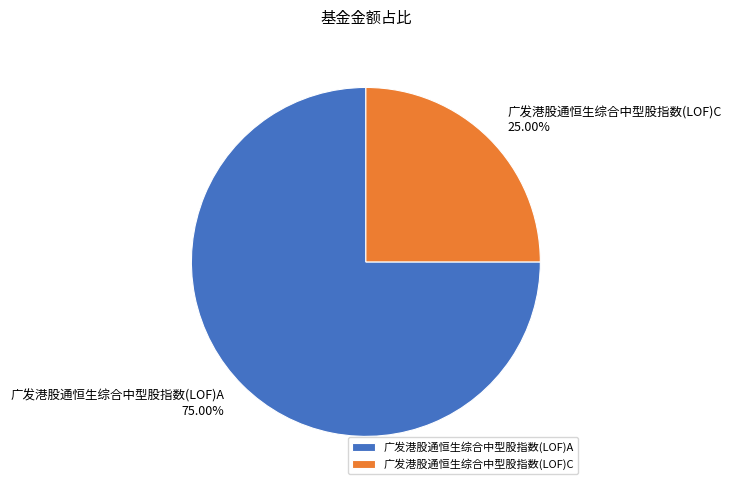

The 广发港股通恒生综合中型股指数(LOF)A slice represents 85% of the pie. True or false?

False